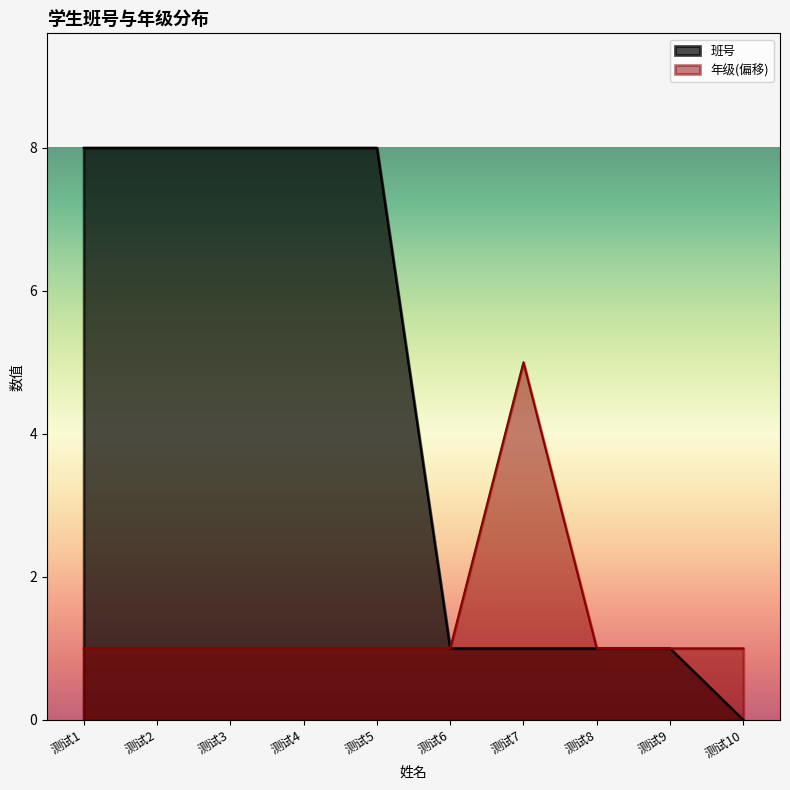

Rank the series by their maximum value, from highest to lowest.

班号, 年级(偏移)